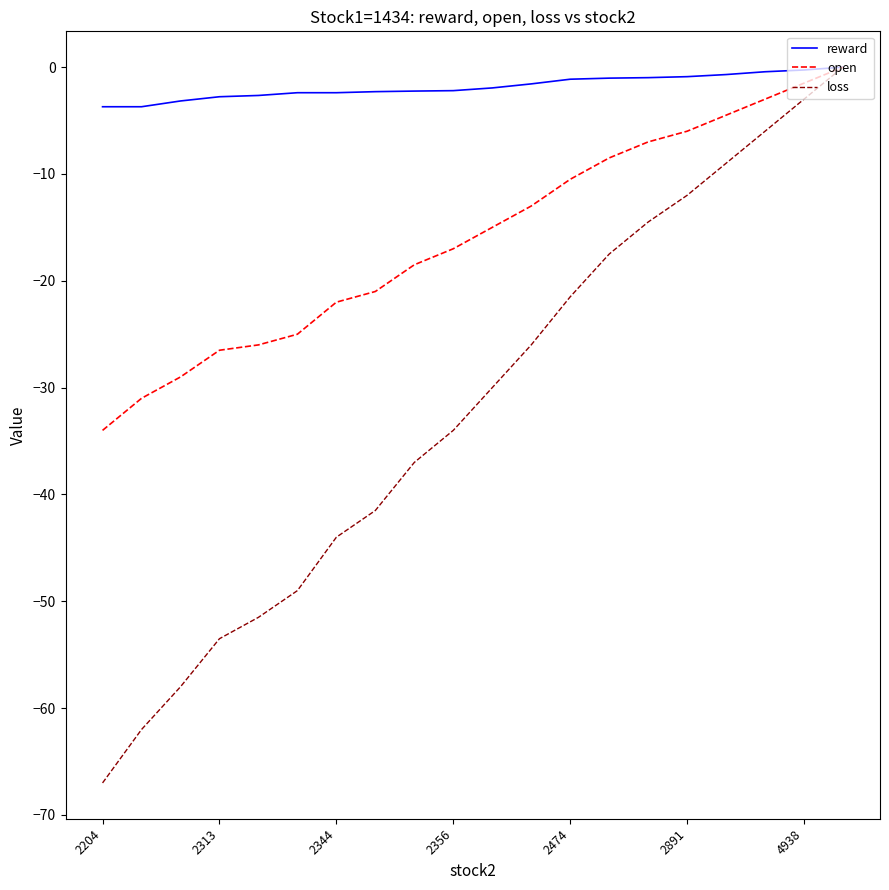

Which series has the largest total across all categories?

reward